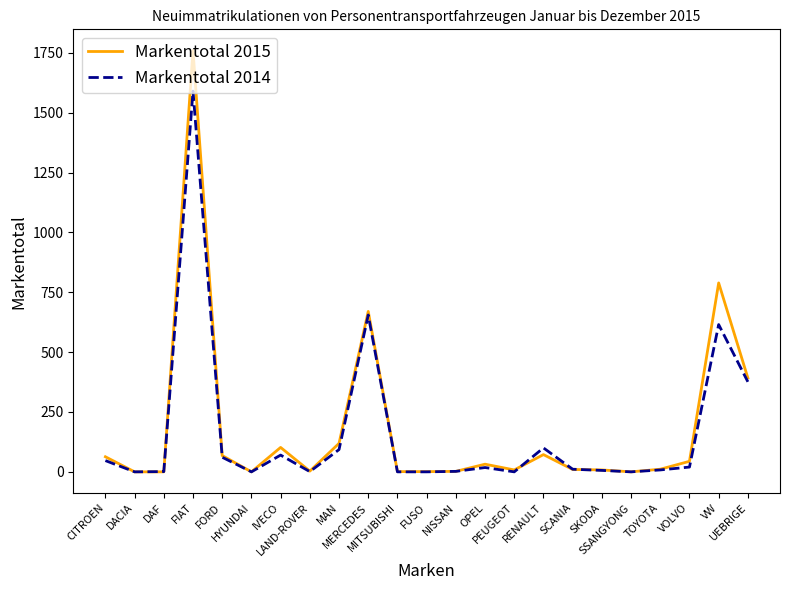

At which category does Markentotal 2014 reach its first local peak?

FIAT